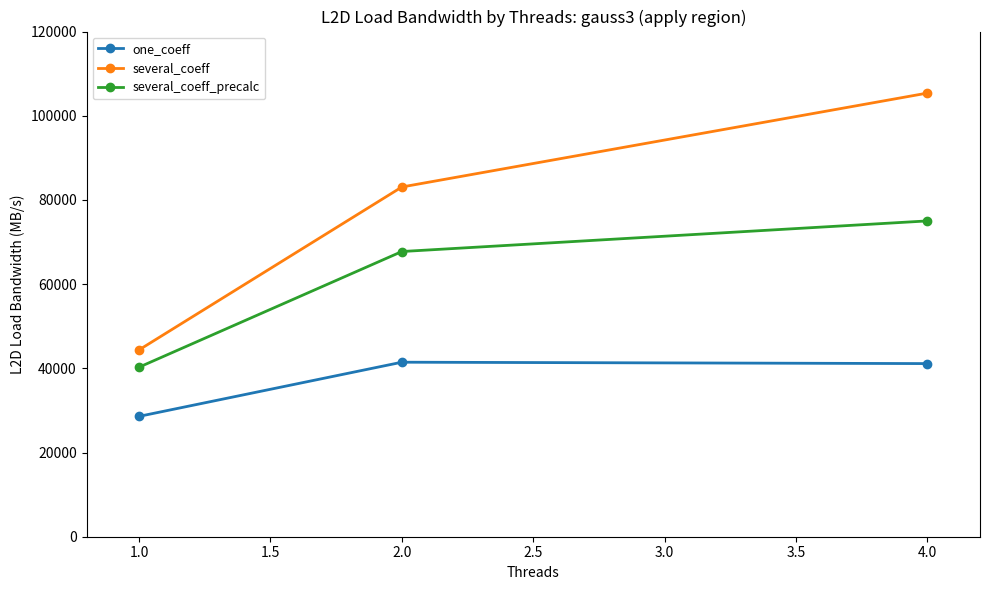

How many lines are shown in the chart?

3